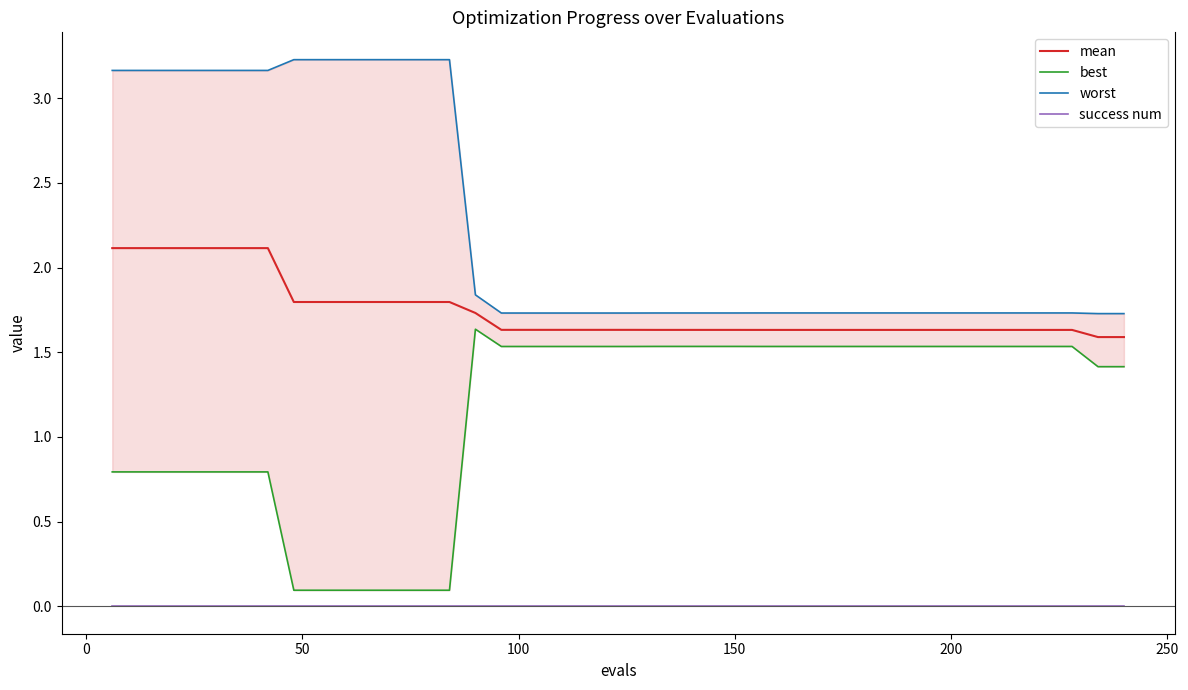

Is this an area chart (filled region under the line)?

No